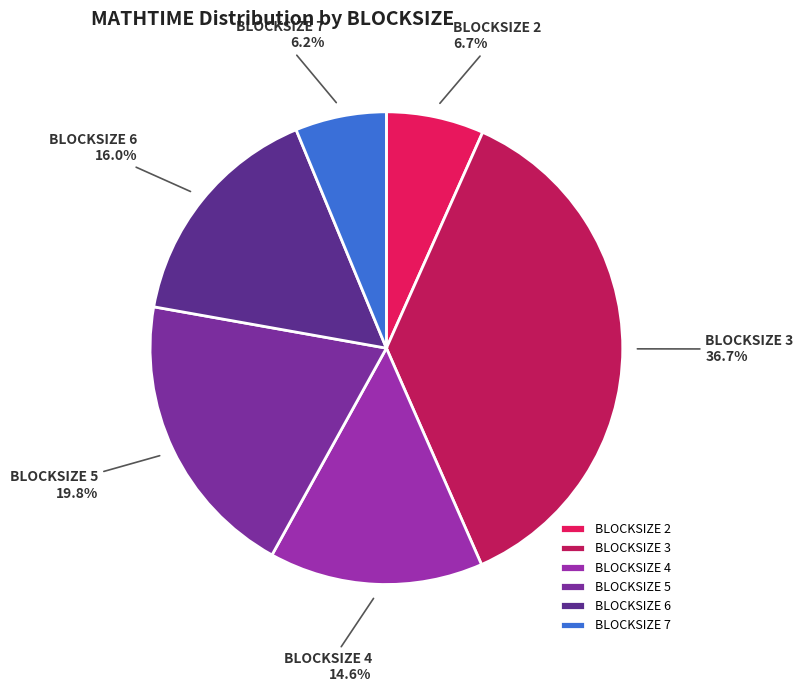

Between BLOCKSIZE 4 and BLOCKSIZE 2, which is larger?

BLOCKSIZE 4